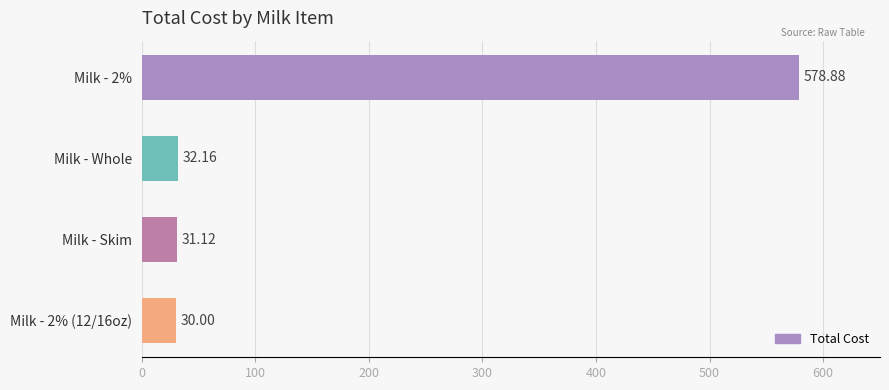

Rank the categories by value from highest to lowest.

Milk - 2%, Milk - Whole, Milk - Skim, Milk - 2% (12/16oz)